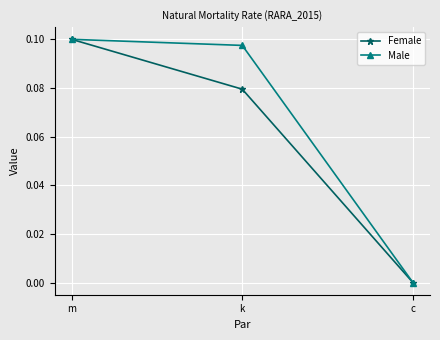

How many lines are shown in the chart?

2